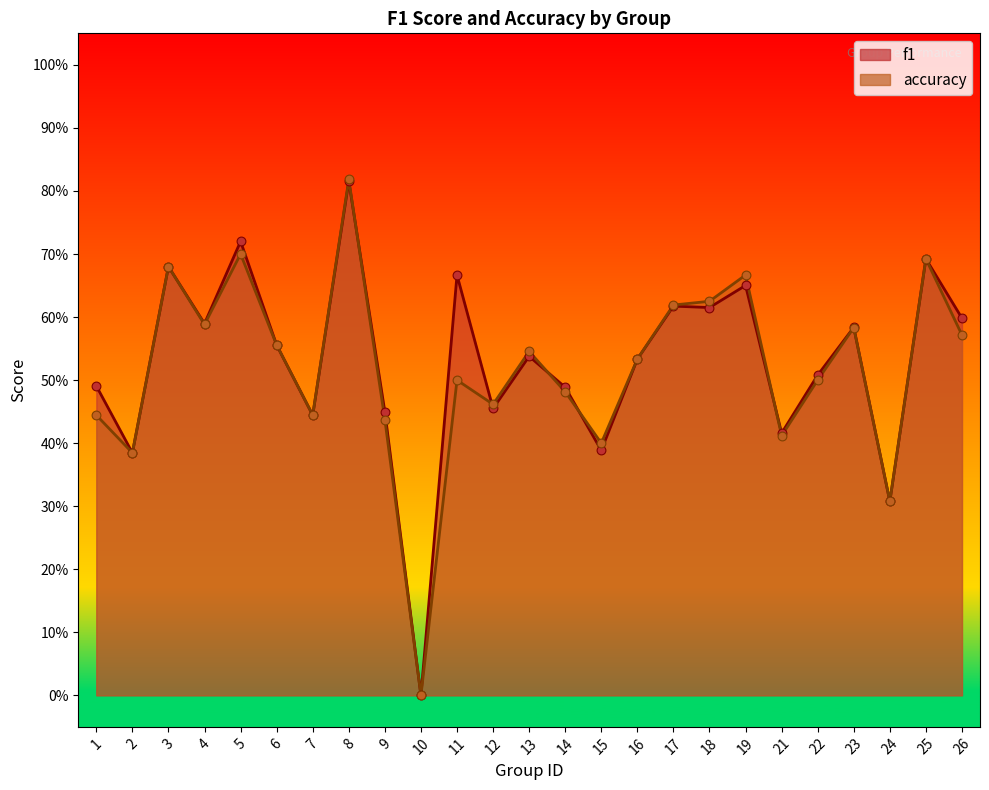

At which category is the sum across all series the highest?

8